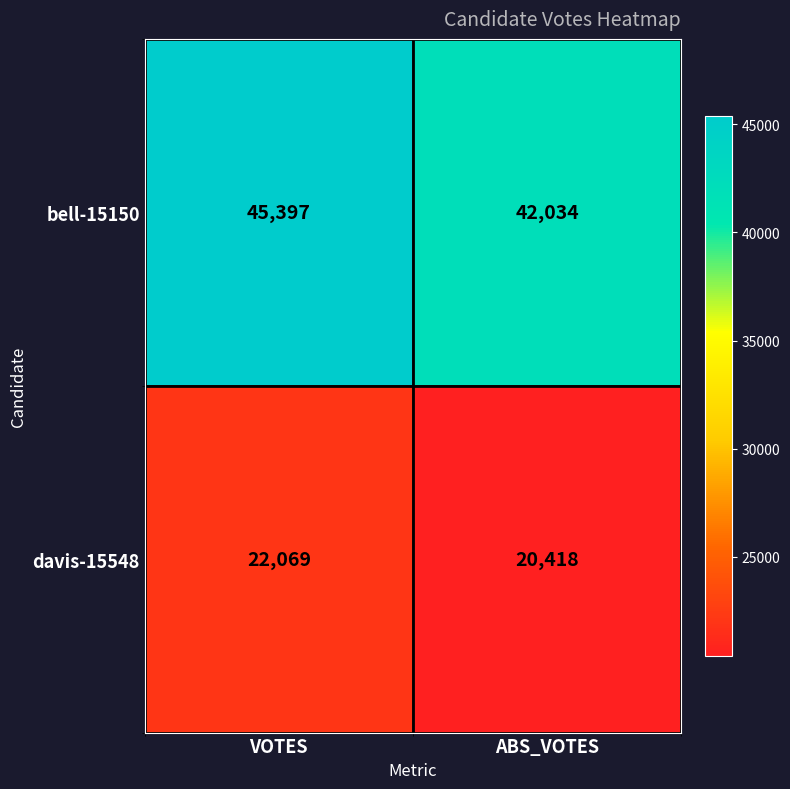

What is the sum of the bell-15150 values at ABS_VOTES and VOTES?

87431